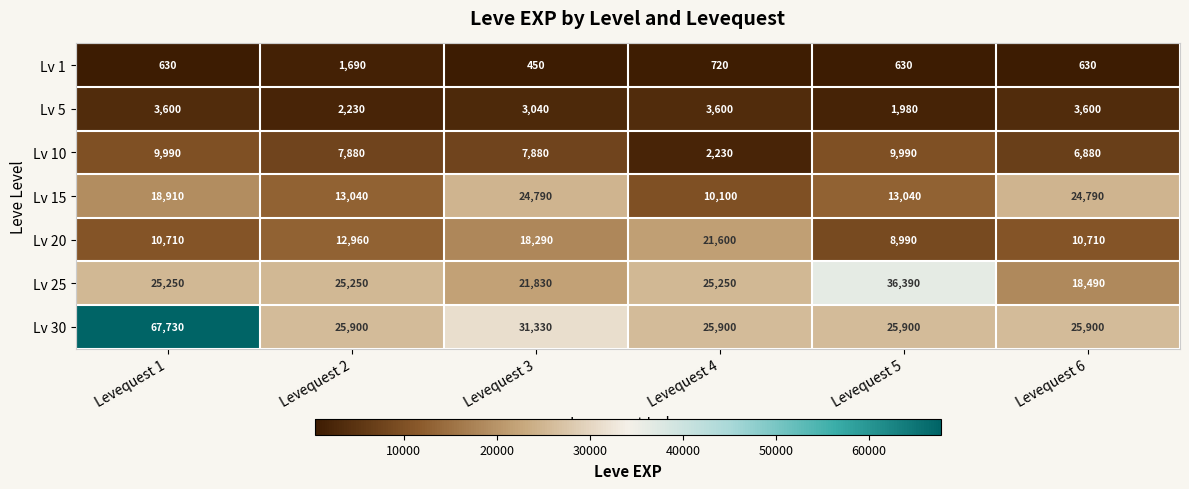

Rank the series by their maximum value, from highest to lowest.

Lv 30, Lv 25, Lv 15, Lv 20, Lv 10, Lv 5, Lv 1